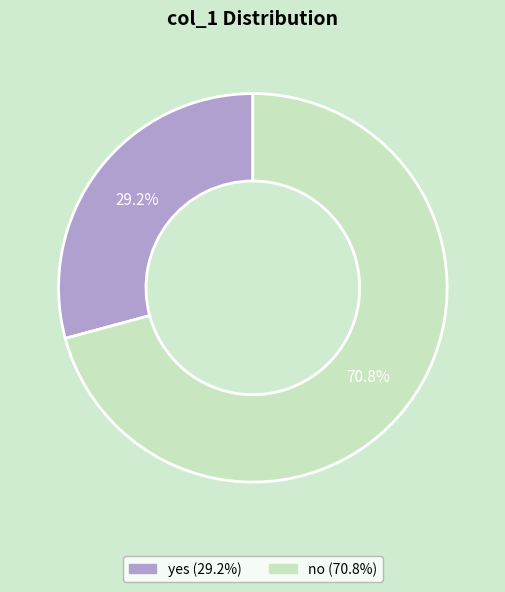

True or false: yes accounts for 29% of the total.

True